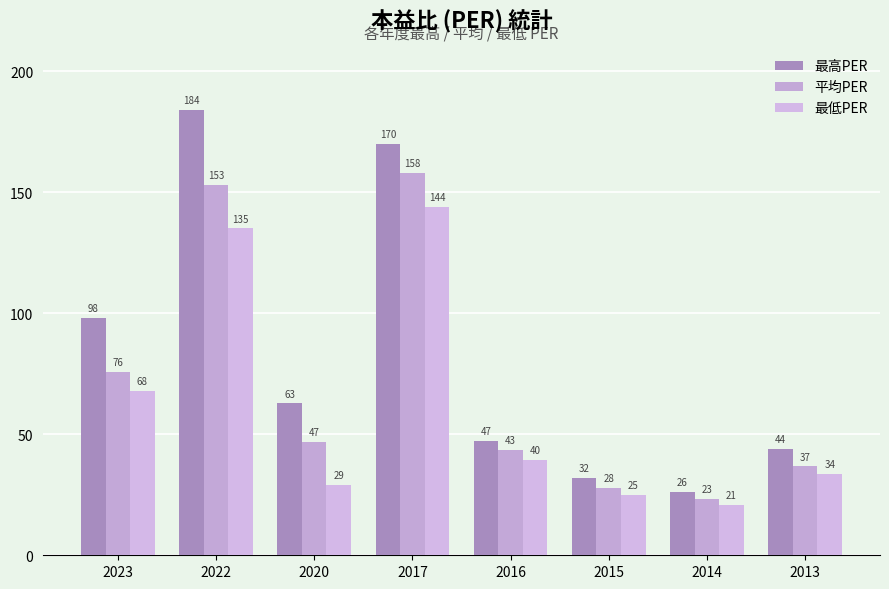

What is the value of the 最高PER bar at the 8th from the left?

44.0